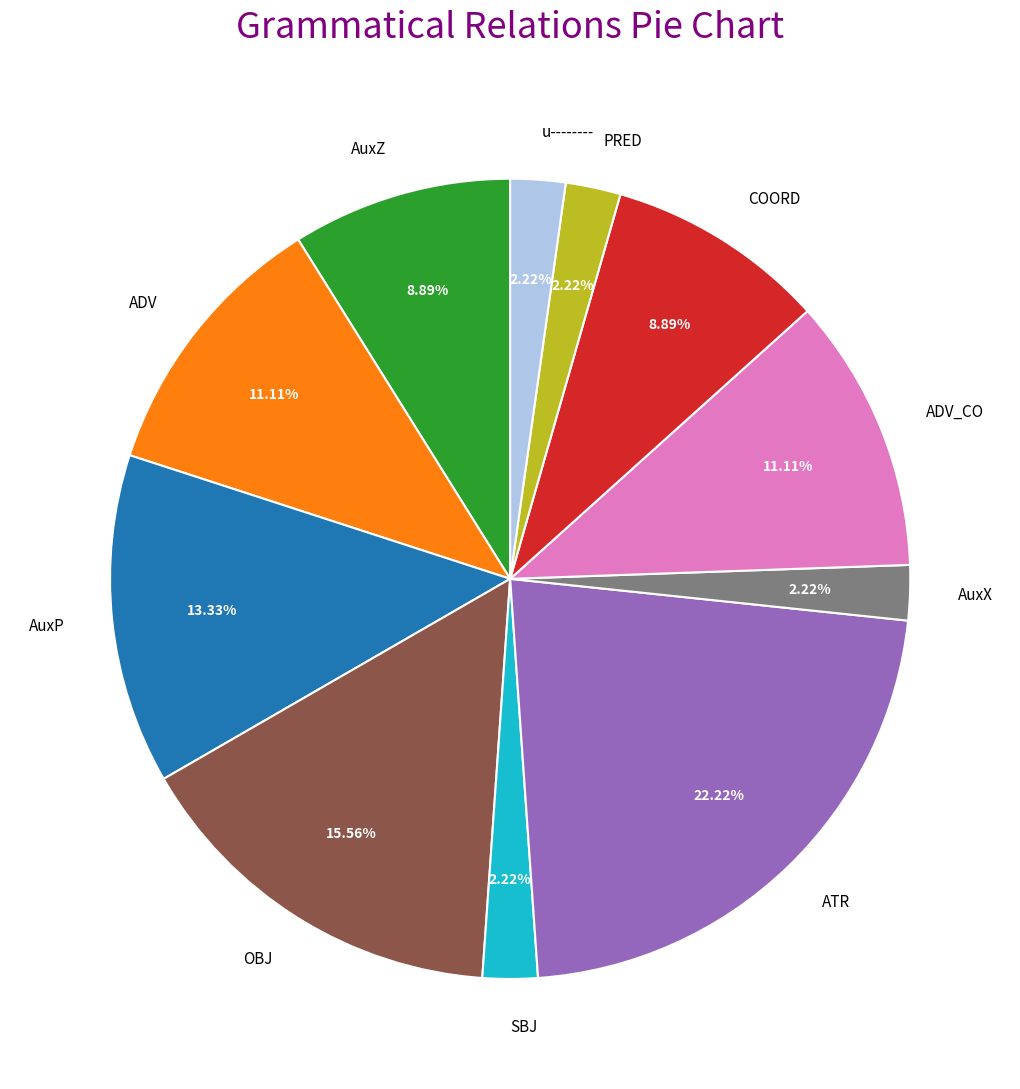

Combined, do SBJ and OBJ account for over 50%?

No